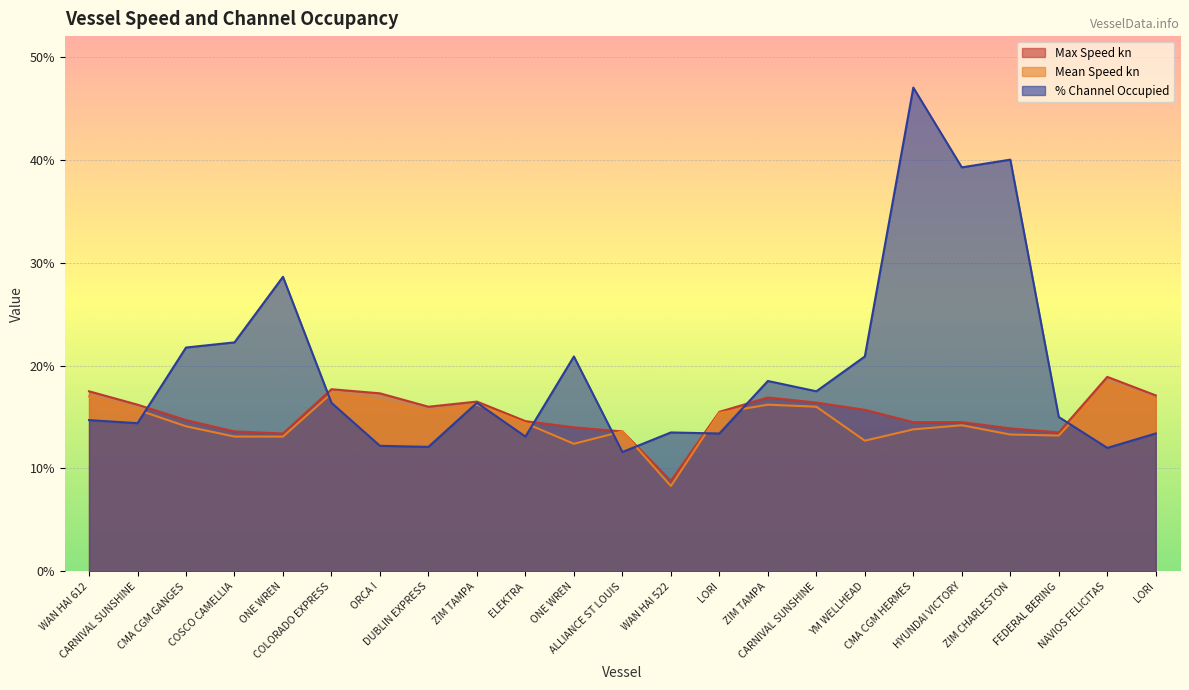

Which series changed the most between ONE WREN and CMA CGM HERMES?

% Channel Occupied